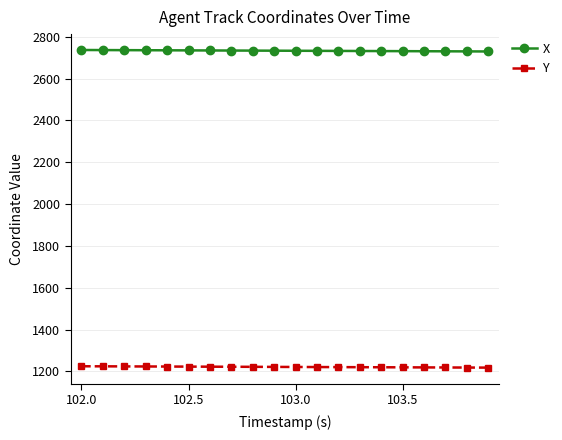

At how many categories does at least one series exceed 1431?

20